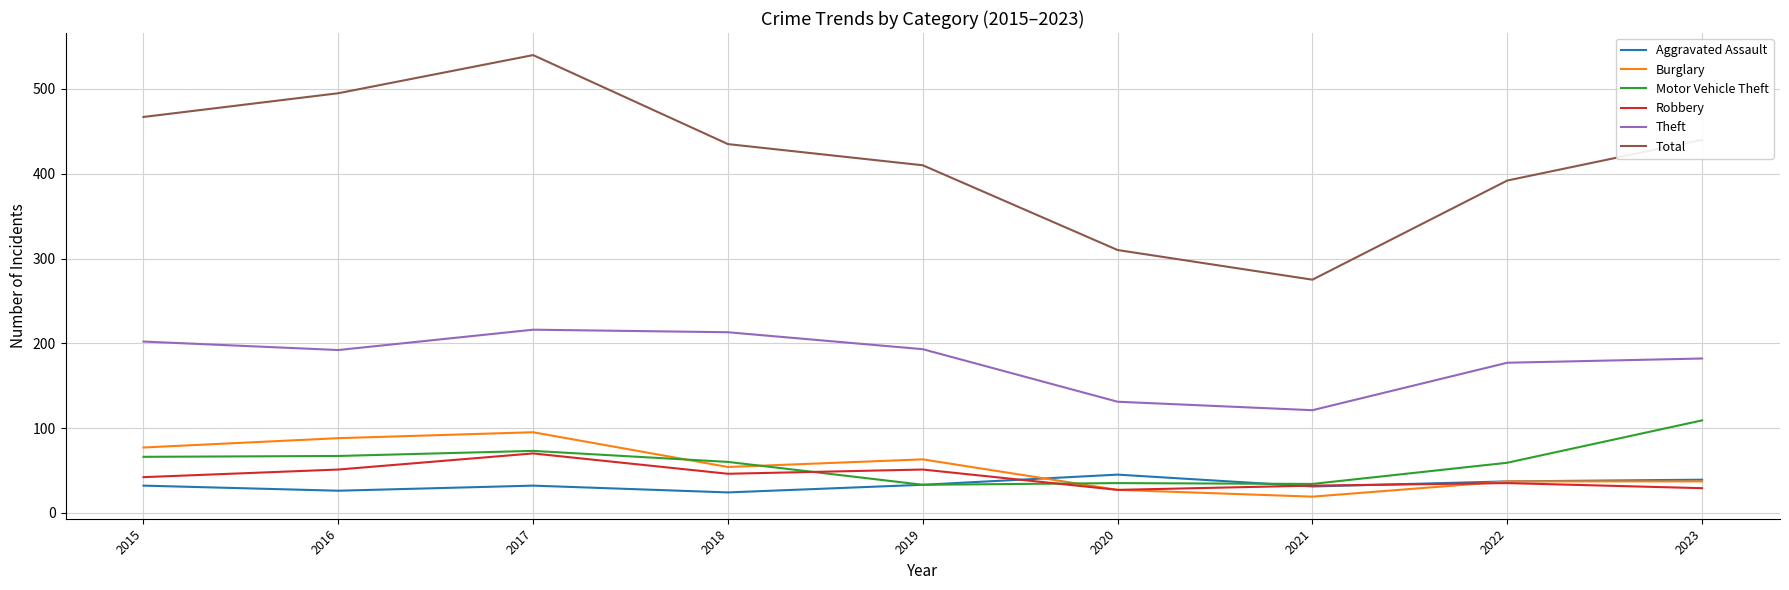

The value of Total at 2020 is 310. True or false?

True